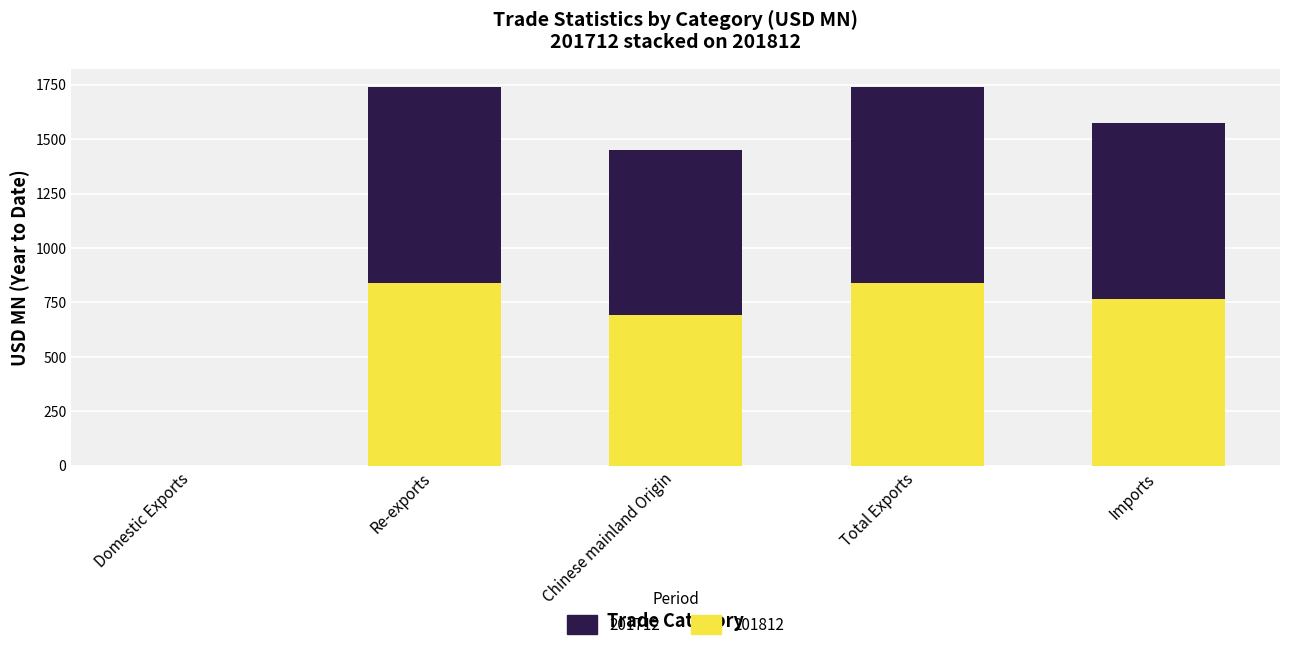

What is the total value across all series at Chinese mainland Origin?

1448.6